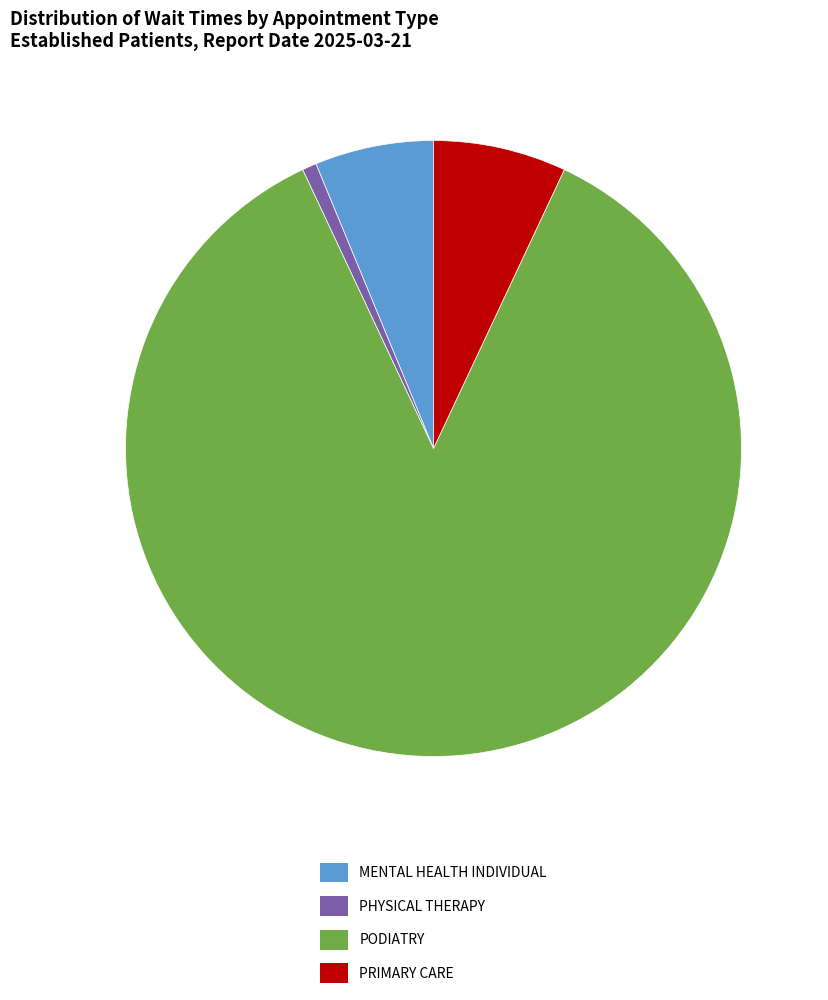

Do PODIATRY and PRIMARY CARE together represent more than half of the pie?

Yes